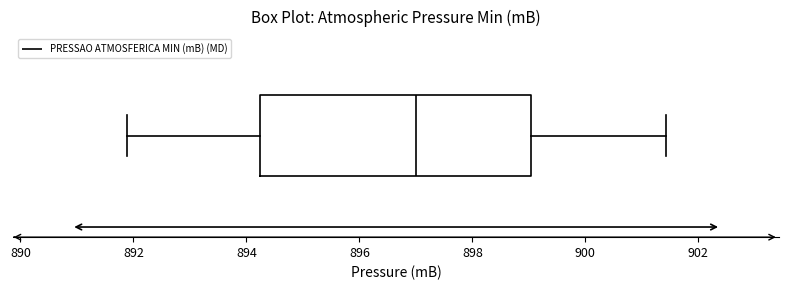

Transcribe this box plot: give where the median line is, the range the box spans, and where the two whiskers end, as read against the x-axis. The values are not printed on the chart, so give them approximately, as read against the axis.

median 897.0, box 894.2 to 899.0, whiskers 891.8 to 901.4